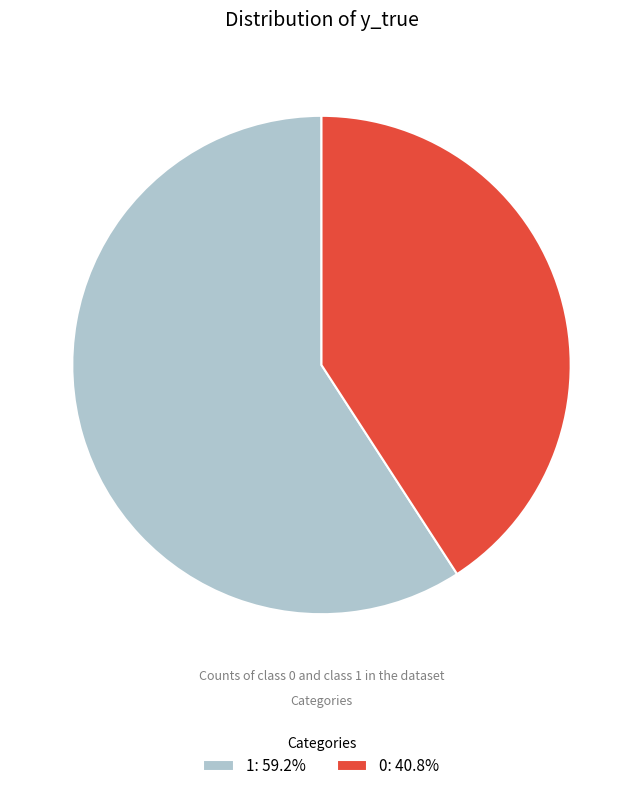

Rank the categories by value from highest to lowest.

1, 0